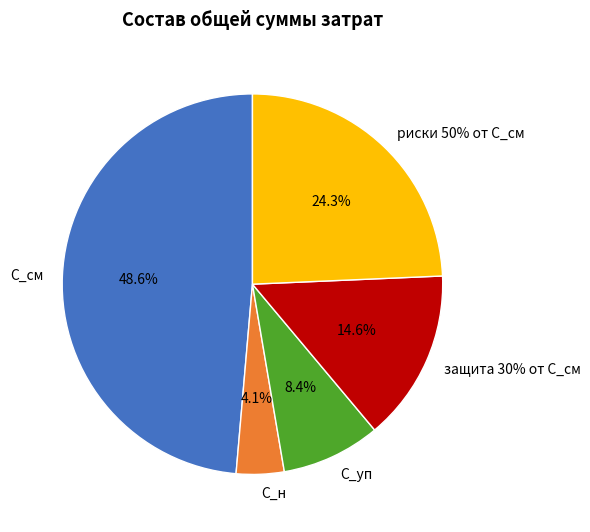

Is С_см the majority of the pie?

No